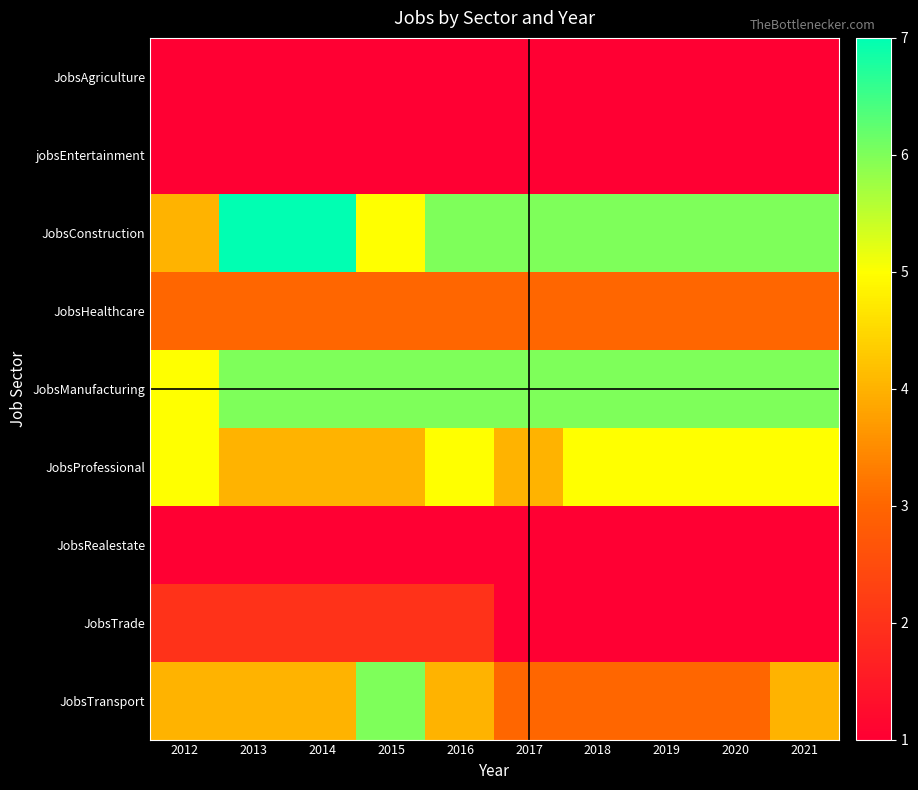

Which series changed the most between 2012 and 2021?

JobsConstruction